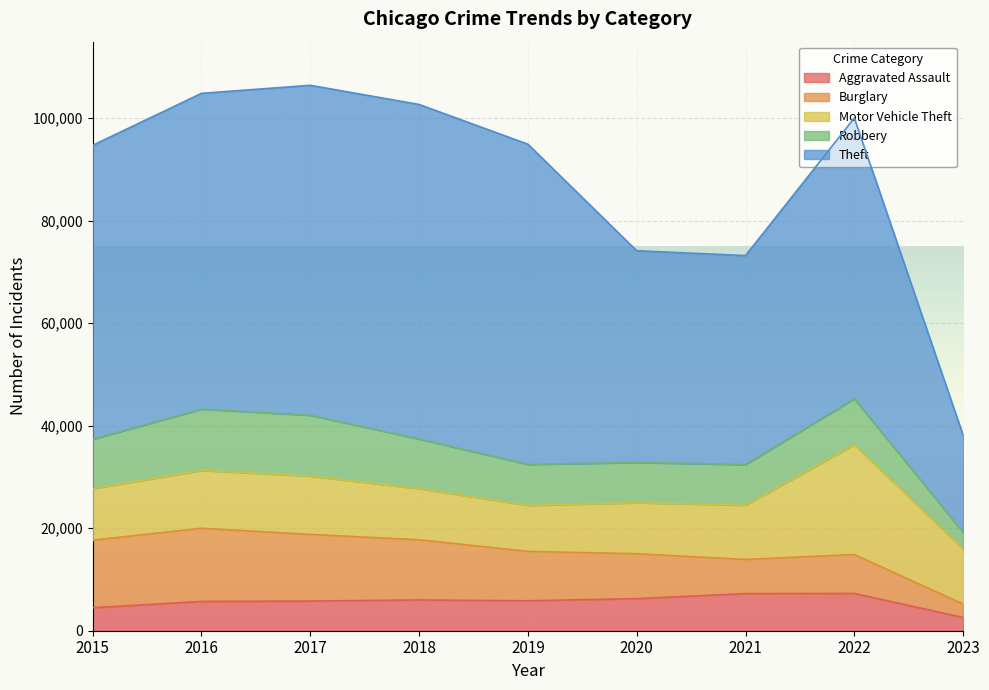

Where is the first local maximum for Theft?

2018